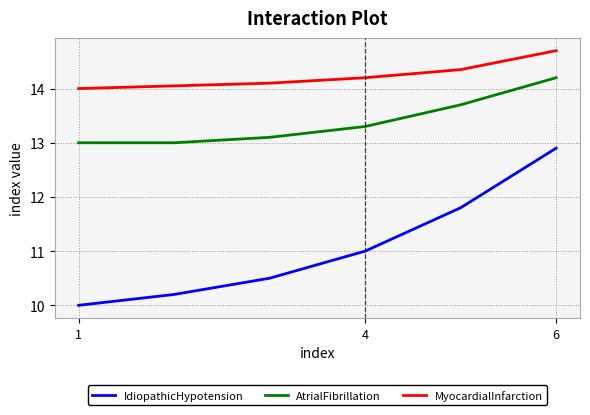

Rank the series by their average value, from highest to lowest.

MyocardialInfarction, AtrialFibrillation, IdiopathicHypotension